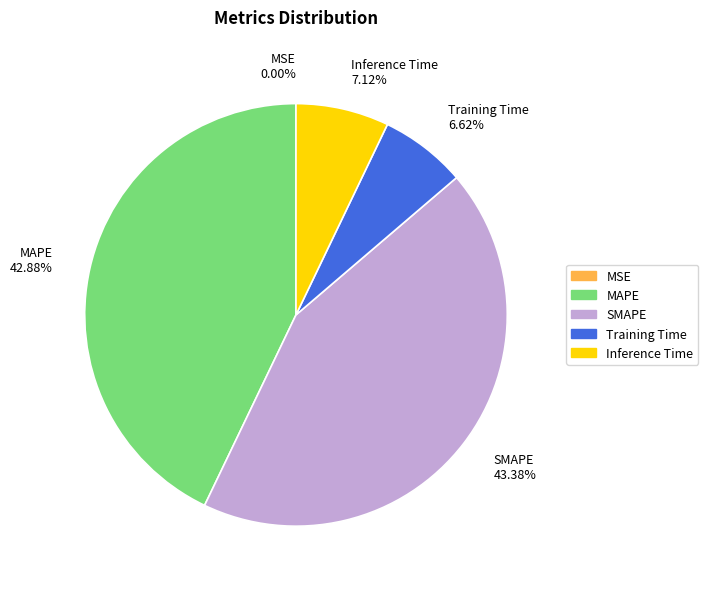

Does SMAPE account for over 50% of the chart?

No